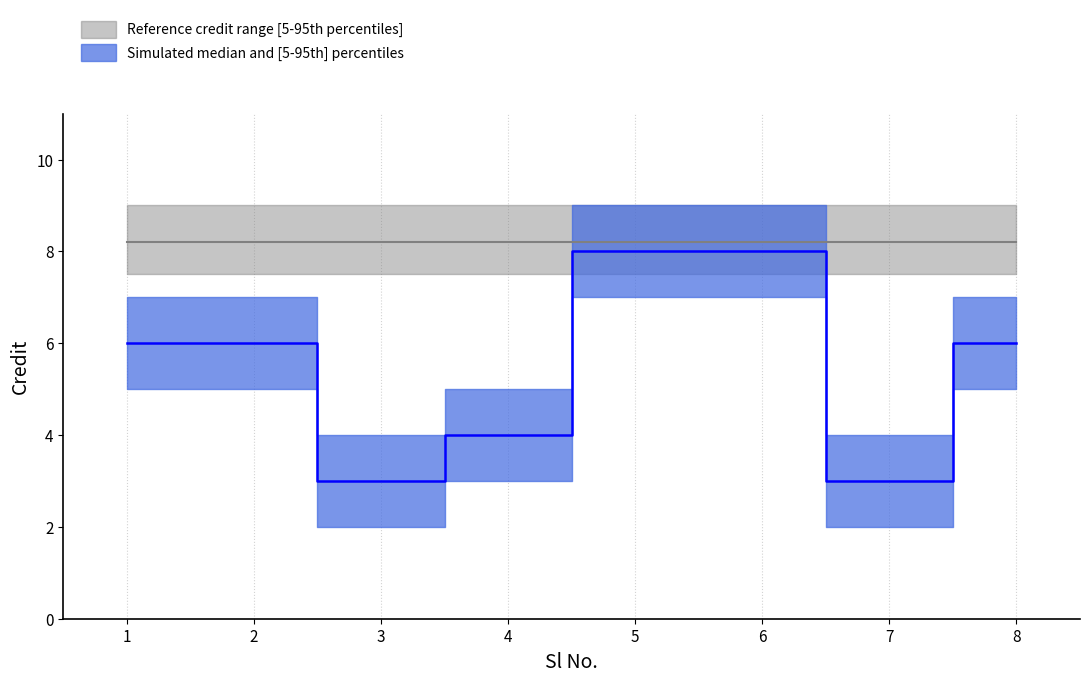

Rank the categories by value from highest to lowest.

5, 6, 1, 2, 8, 4, 3, 7